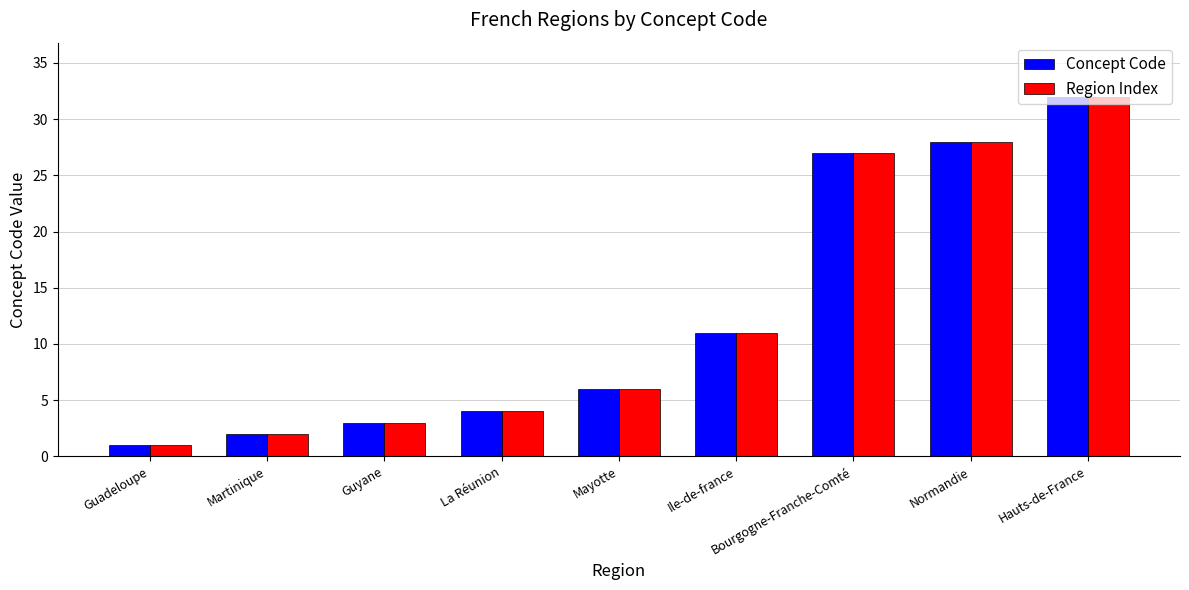

What position from the right is Martinique?

8